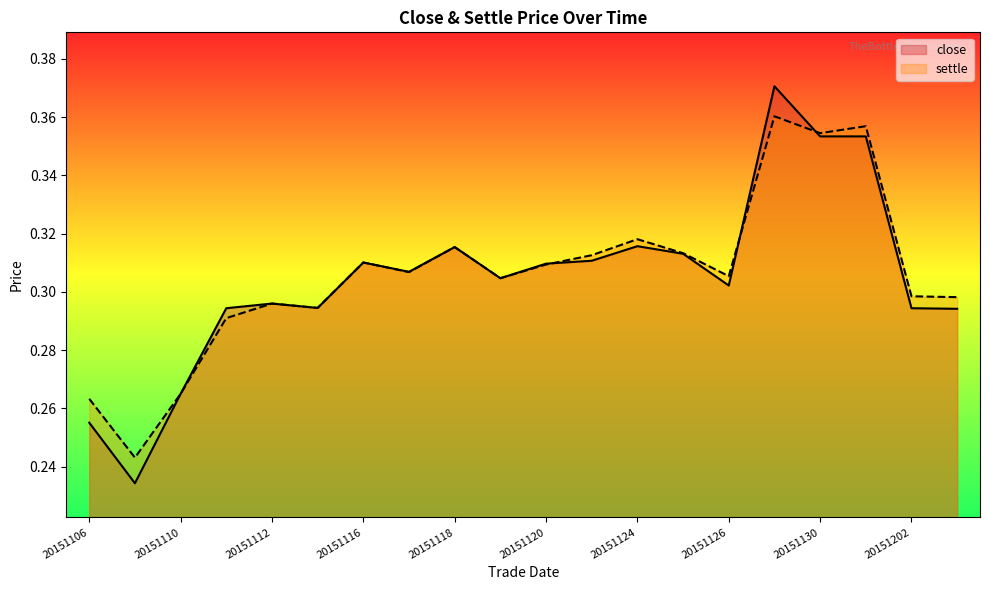

How many distinct data groups are displayed?

2